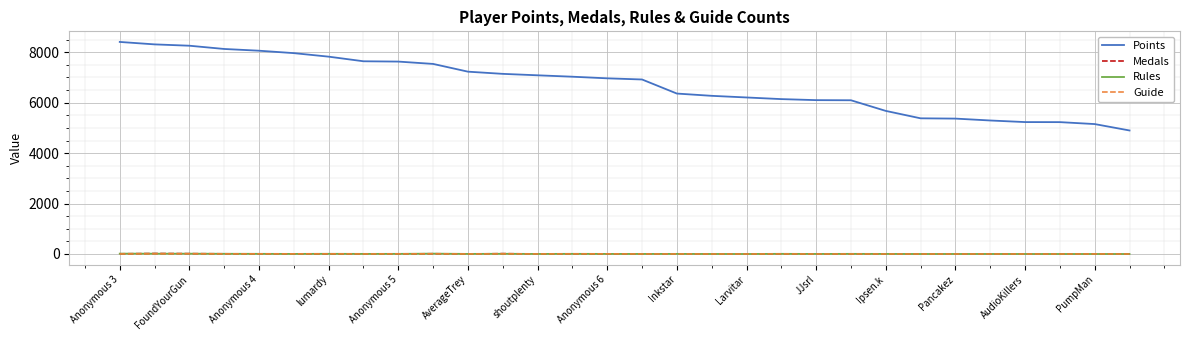

True or false: Medals and Points intersect in this chart.

False